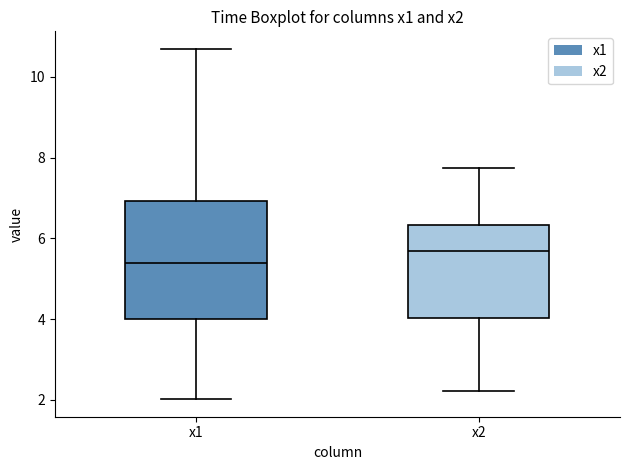

Which box has the highest median line?

x2